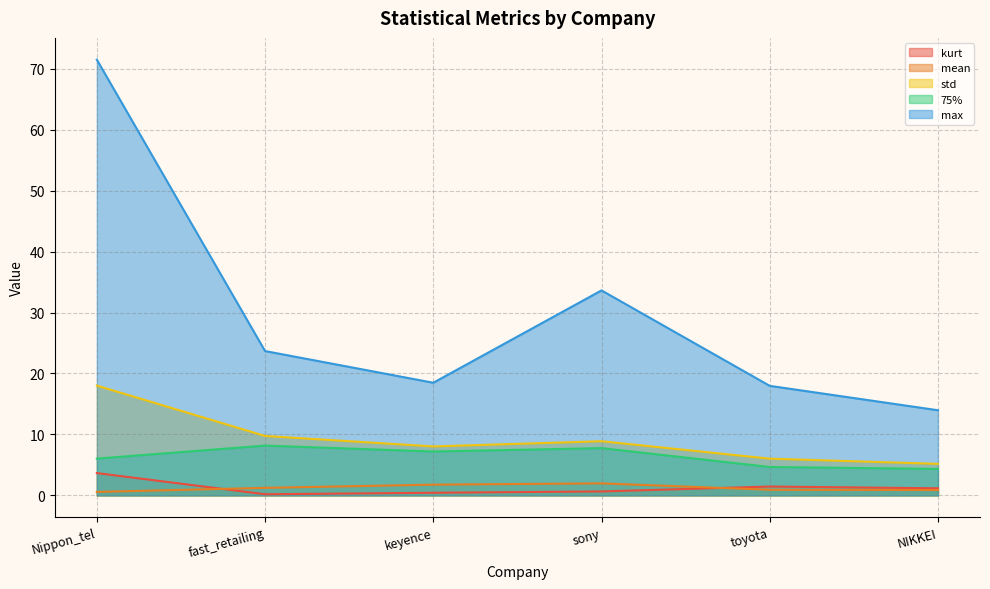

How many interior local valleys does the kurt series have?

1